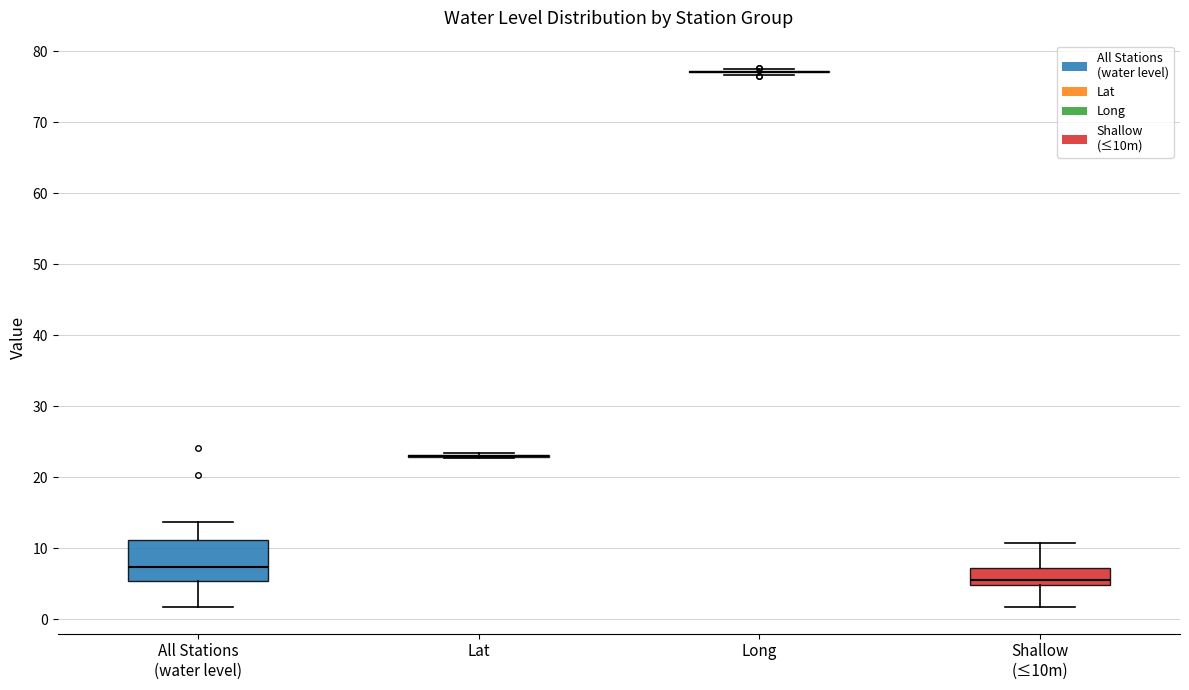

Reading left to right, transcribe this box plot: for each box, give where its median line is, the range the box spans, and where its two whiskers end, as read against the y-axis. The values are not printed on the chart, so give them approximately, as read against the axis.

All Stations (water level): median 7, box 5 to 11, whiskers 2 to 14
Lat: box collapsed to a line at 23, whiskers 23 to 23
Long: box collapsed to a line at 77, whiskers 77 to 78
Shallow (≤10m): median 5 (just above the box's lower edge), box 5 to 7, whiskers 2 to 11